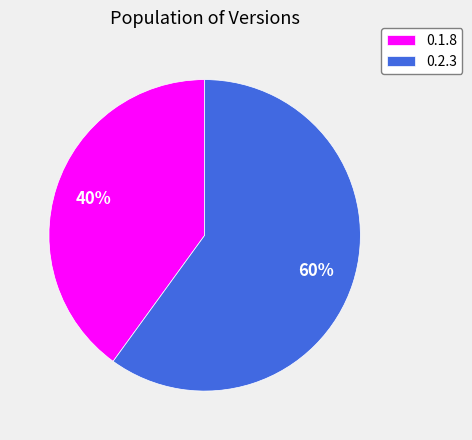

To the nearest percent, what is the difference between the 0.1.8 and 0.2.3 slice percentages?

20%